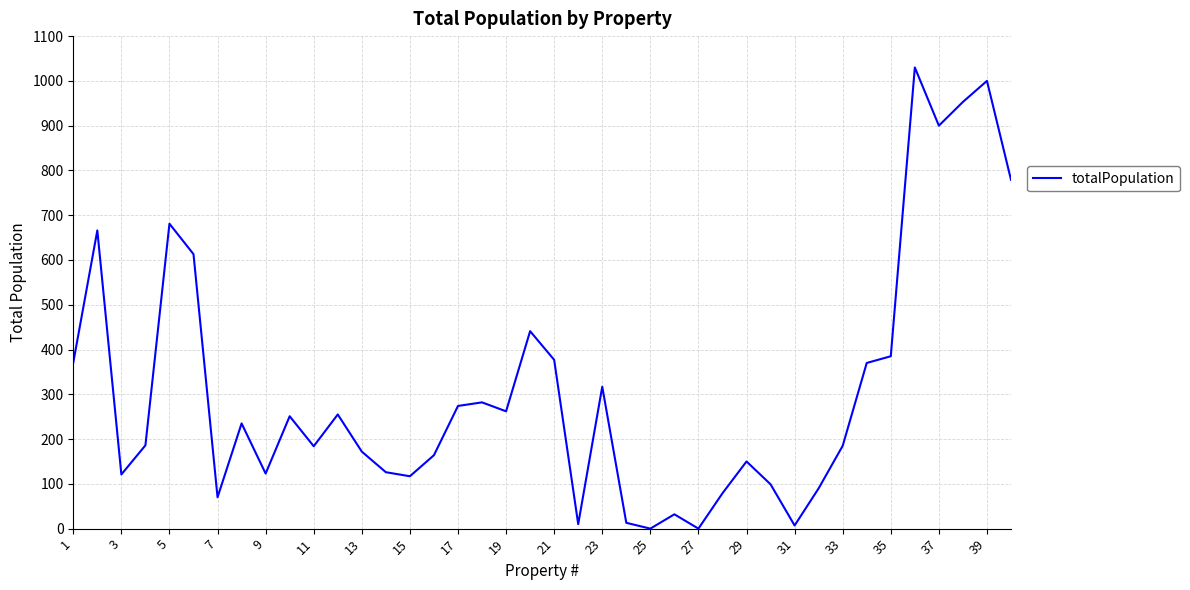

Does the chart have visible grid lines?

Yes